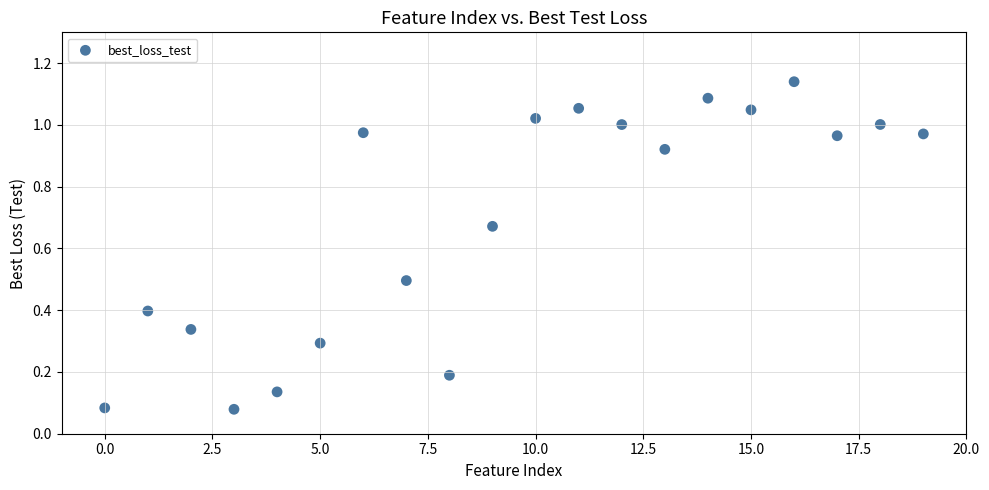

Count the number of points in this scatter plot.

20